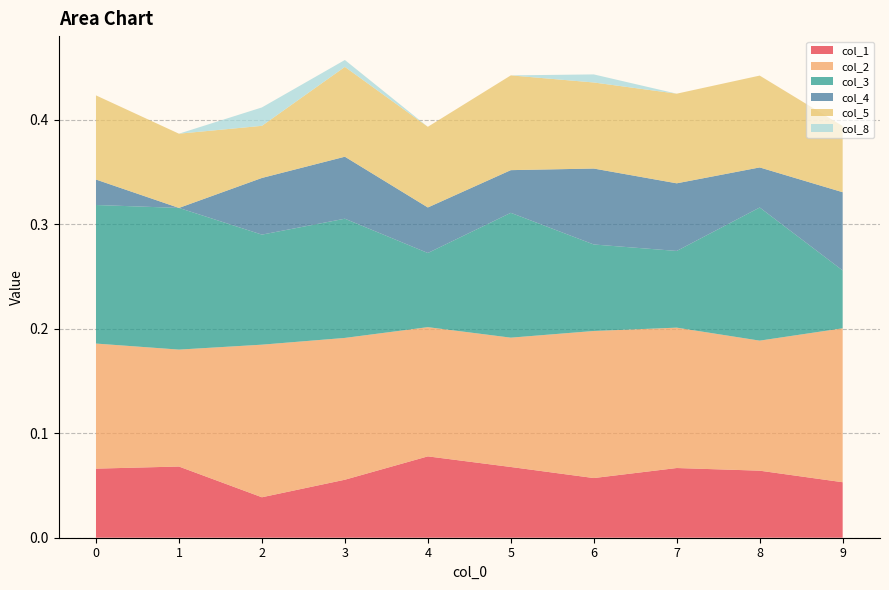

Reading left to right, extract all data points from this chart.

col_1: 0=0.1	1=0.1	2=0.0	3=0.1	4=0.1	5=0.1	6=0.1	7=0.1	8=0.1	9=0.1
col_2: 0=0.1	1=0.1	2=0.1	3=0.1	4=0.1	5=0.1	6=0.1	7=0.1	8=0.1	9=0.1
col_3: 0=0.1	1=0.1	2=0.1	3=0.1	4=0.1	5=0.1	6=0.1	7=0.1	8=0.1	9=0.1
col_4: 0=0.0	1=0.0	2=0.1	3=0.1	4=0.0	5=0.0	6=0.1	7=0.1	8=0.0	9=0.1
col_5: 0=0.1	1=0.1	2=0.0	3=0.1	4=0.1	5=0.1	6=0.1	7=0.1	8=0.1	9=0.1
col_8: 0=0.0	1=0.0	2=0.0	3=0.0	4=0.0	5=0.0	6=0.0	7=0.0	8=0.0	9=0.0